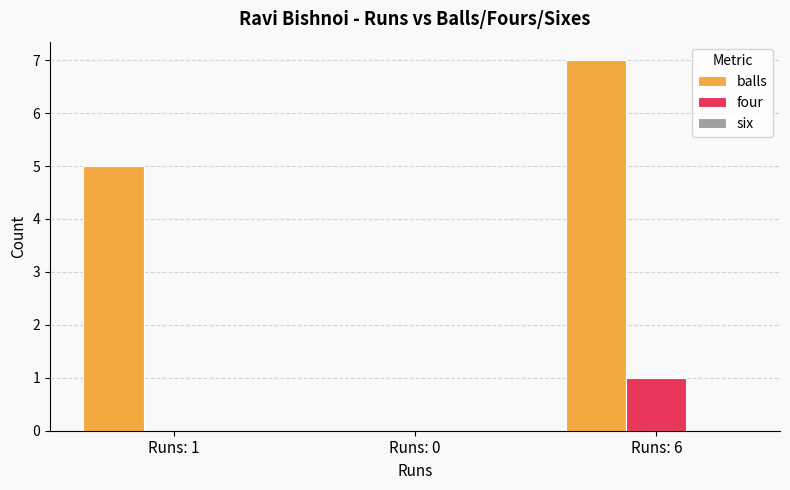

Between Runs: 0 and Runs: 6, which series saw the biggest shift?

balls